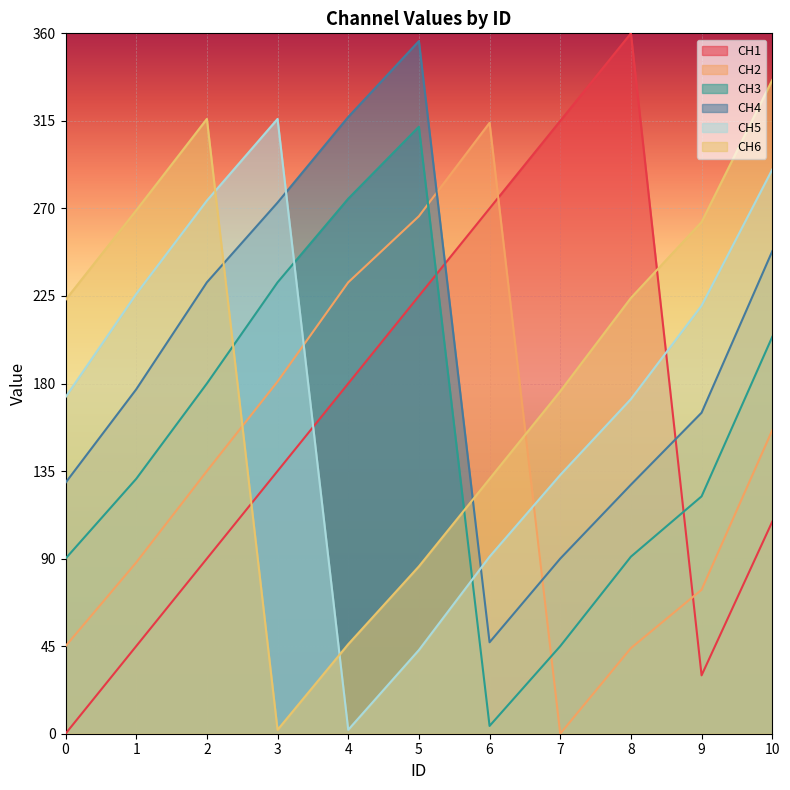

Reading right to left, extract all data points from this chart.

CH1: 109	30	360	315	270	225	180	135	90	45	0
CH2: 156	74	44	0	314	266	232	181	135	88	45
CH3: 204	122	91	45	4	312	275	232	180	131	90
CH4: 248	165	128	90	47	356	317	273	232	177	129
CH5: 290	220	172	133	91	43	2	316	274	226	173
CH6: 336	263	224	176	131	86	46	2	316	269	223